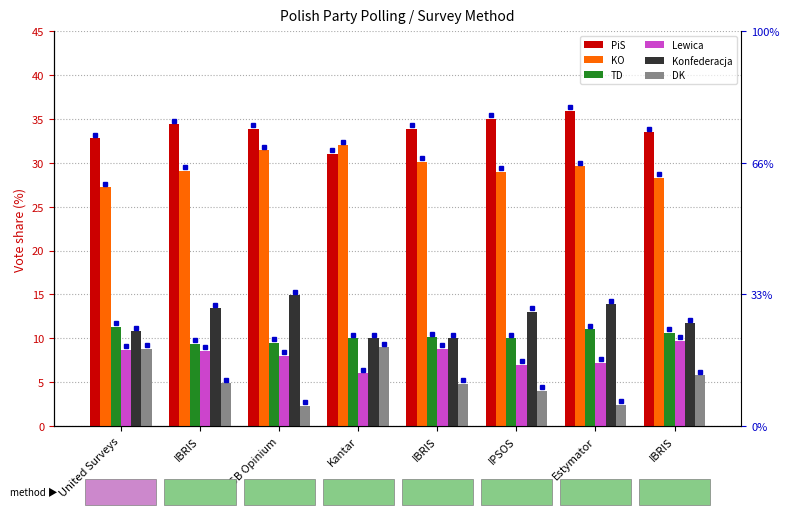

What is the sum of all TD values?

81.9